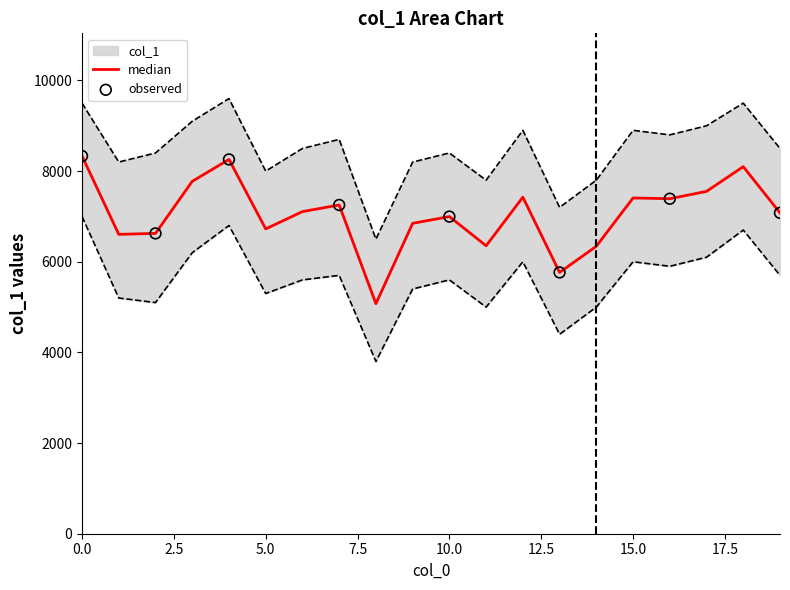

What is the ratio of the value at 11 to the value at 3?

0.8